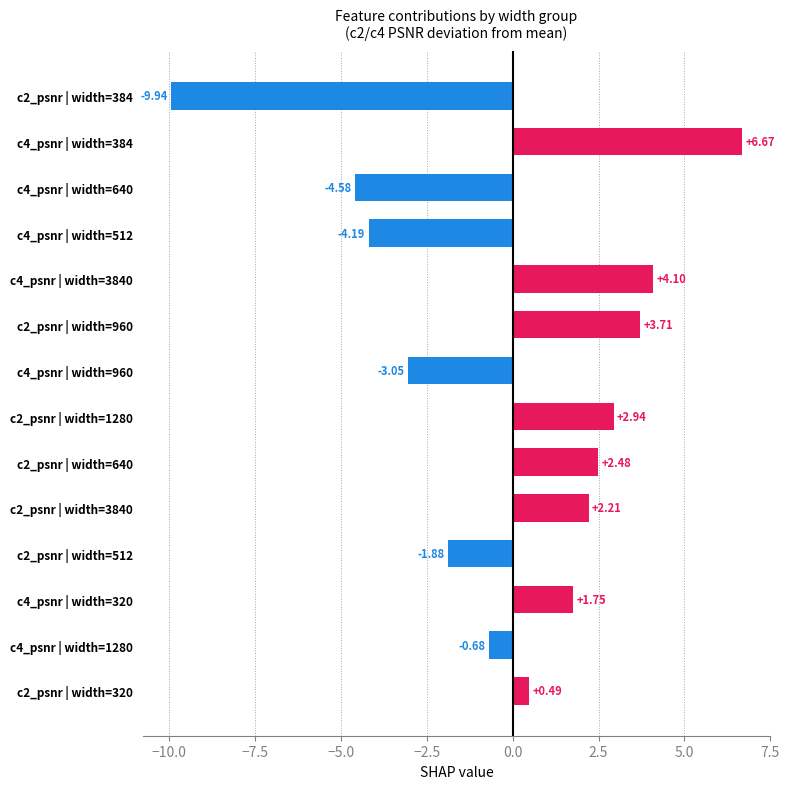

How many bars are there in total?

14